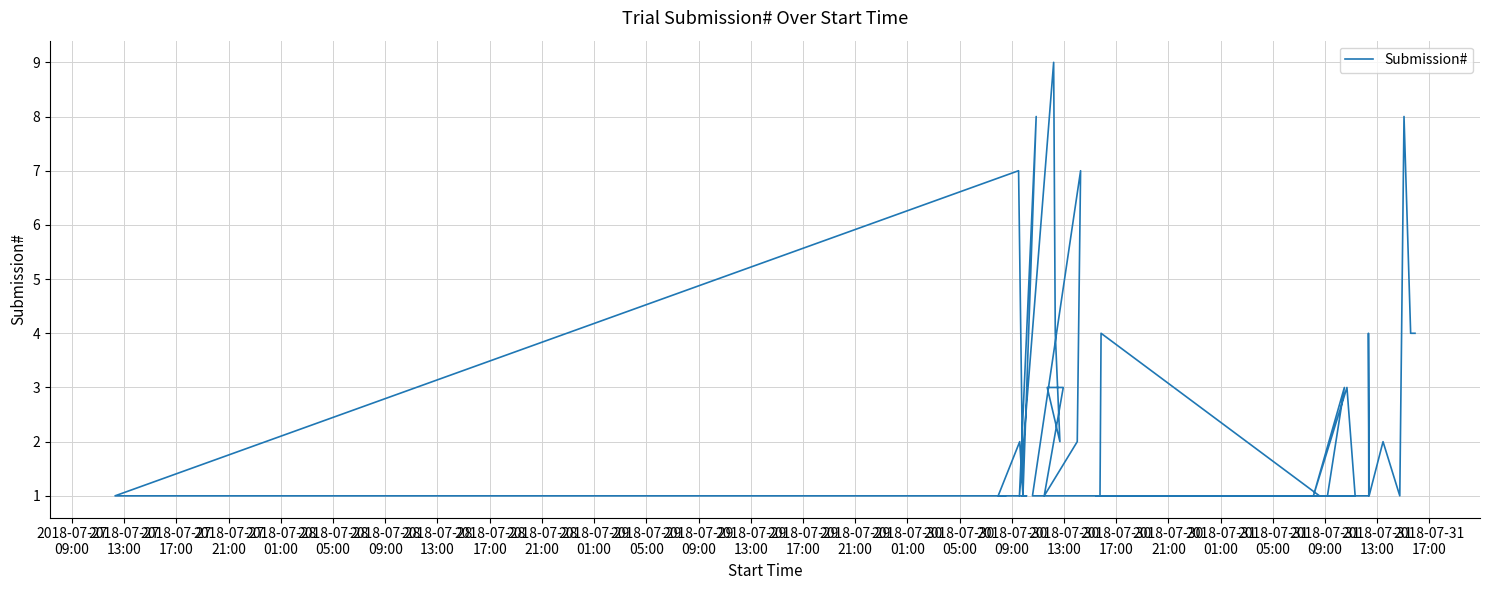

Reading right to left, what are all the values shown in this chart?

4	4	8	1	2	1	1	4	1	1	3	3	1	1	1	1	1	4	1	1	7	2	3	2	4	9	3	1	8	1	1	1	1	1	2	1	7	1	1	1